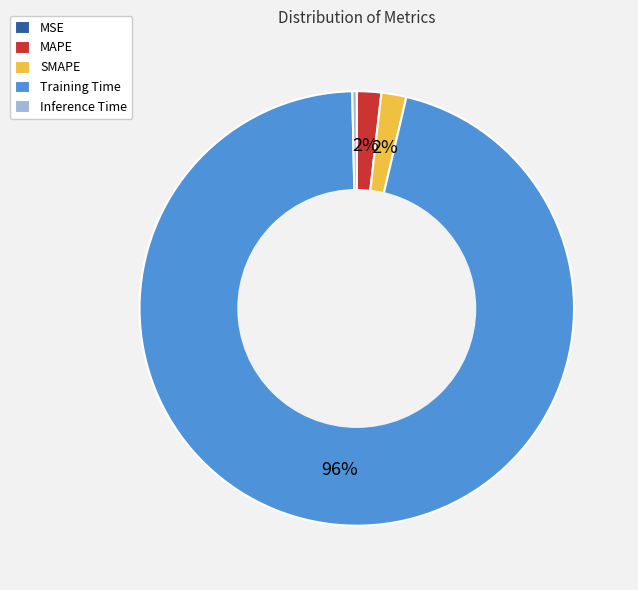

To the nearest percent, what is the difference between the largest and smallest slice percentages?

96%